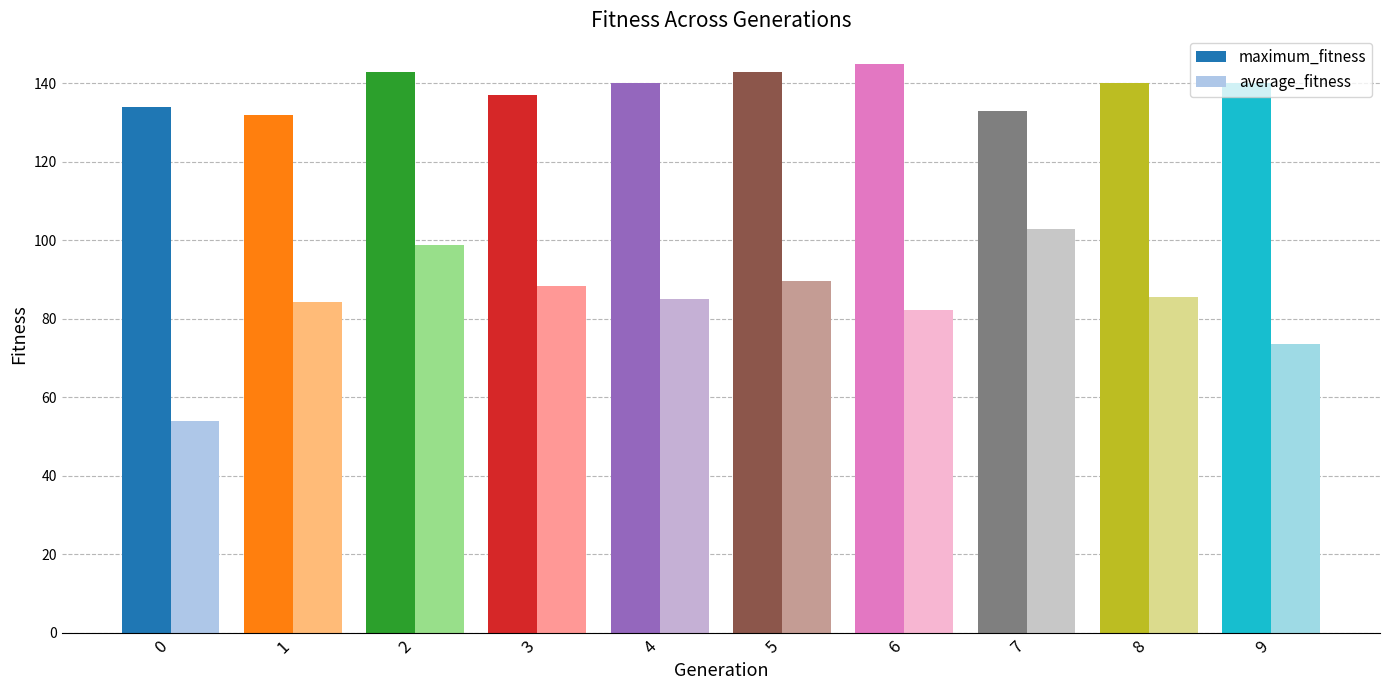

Count the number of categories in the chart.

10